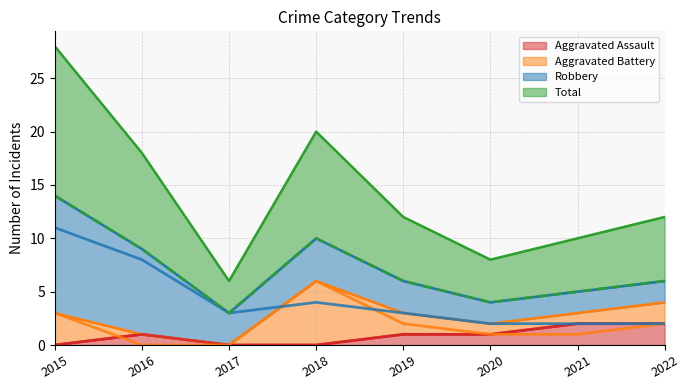

Where is the first local maximum for Line: Aggravated Assault?

2016